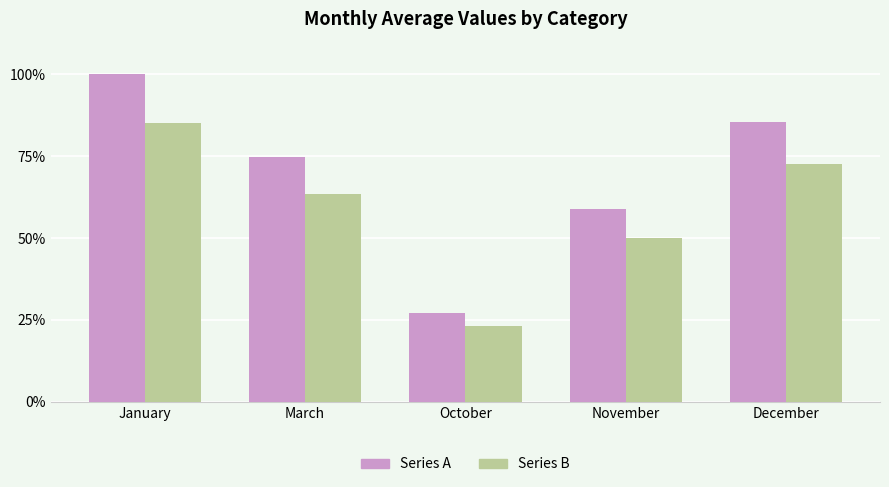

Which series has the widest spread of values?

Series A